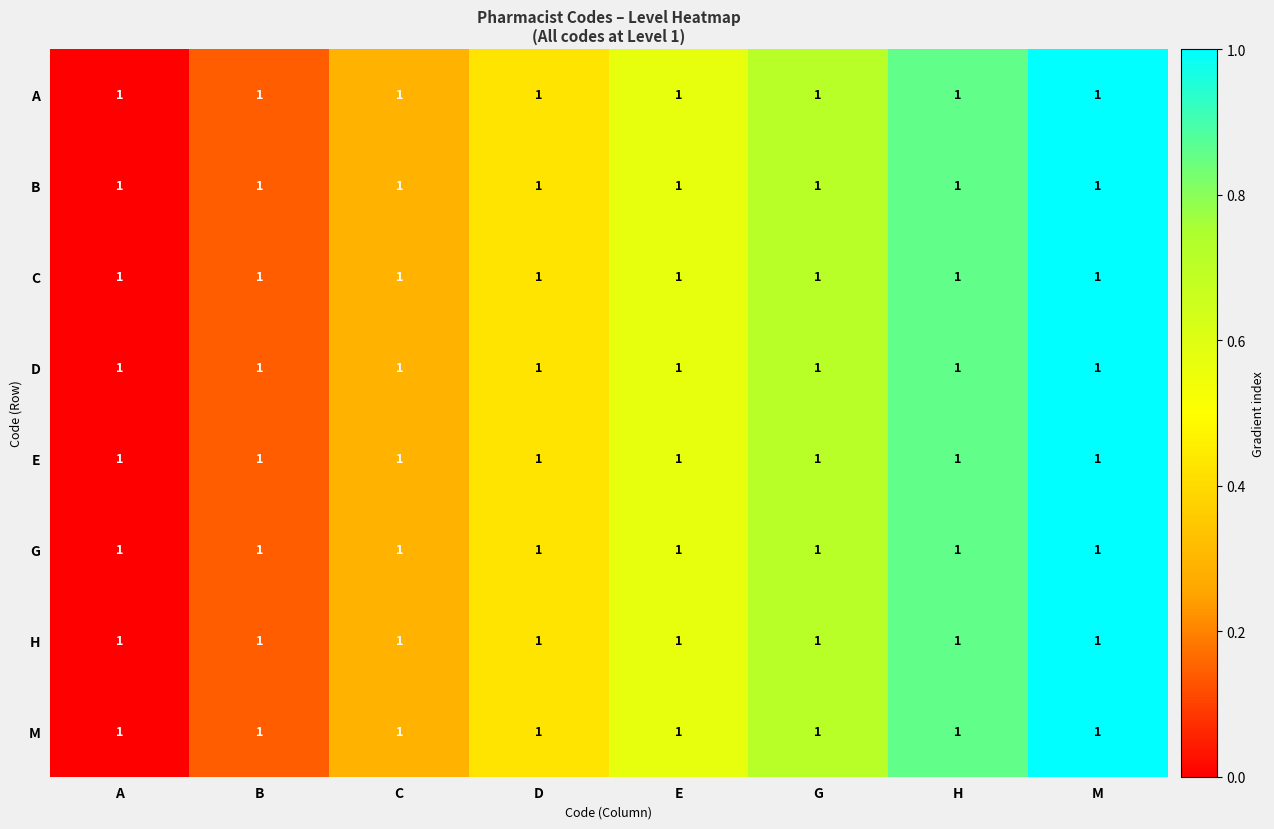

The value of G at A is 0.0. True or false?

True